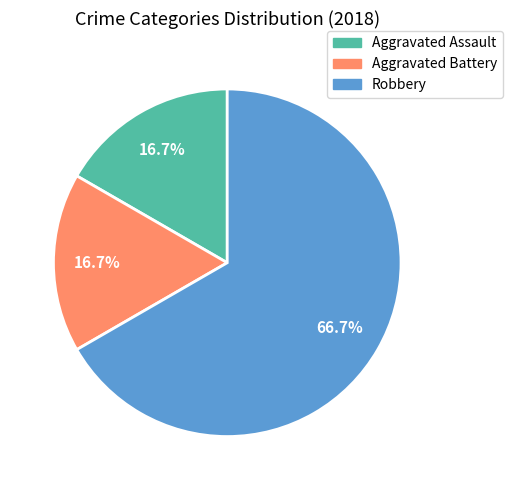

Is there a majority slice in this chart?

Yes